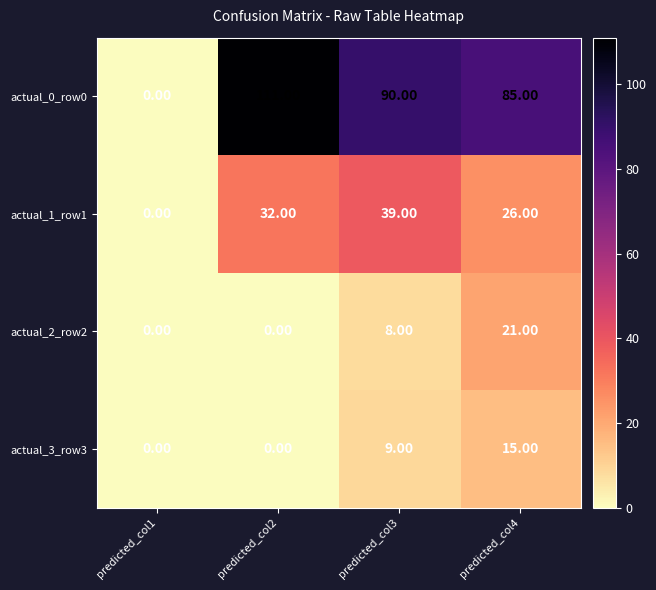

How many values in actual_1_row1 are above zero?

3